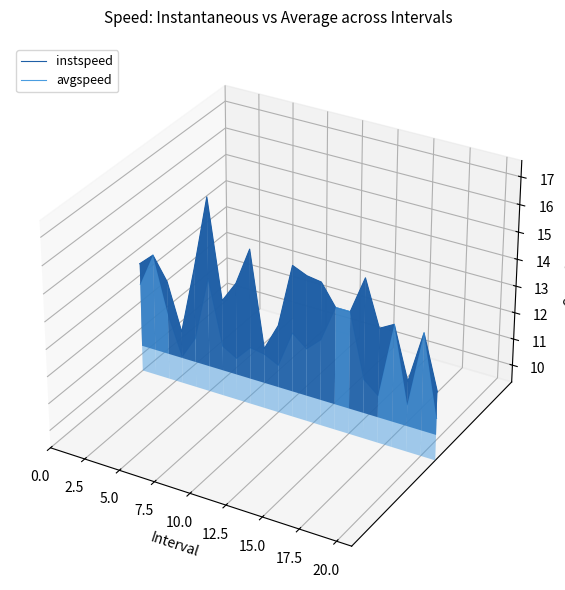

Which series has the largest total across all categories?

instspeed